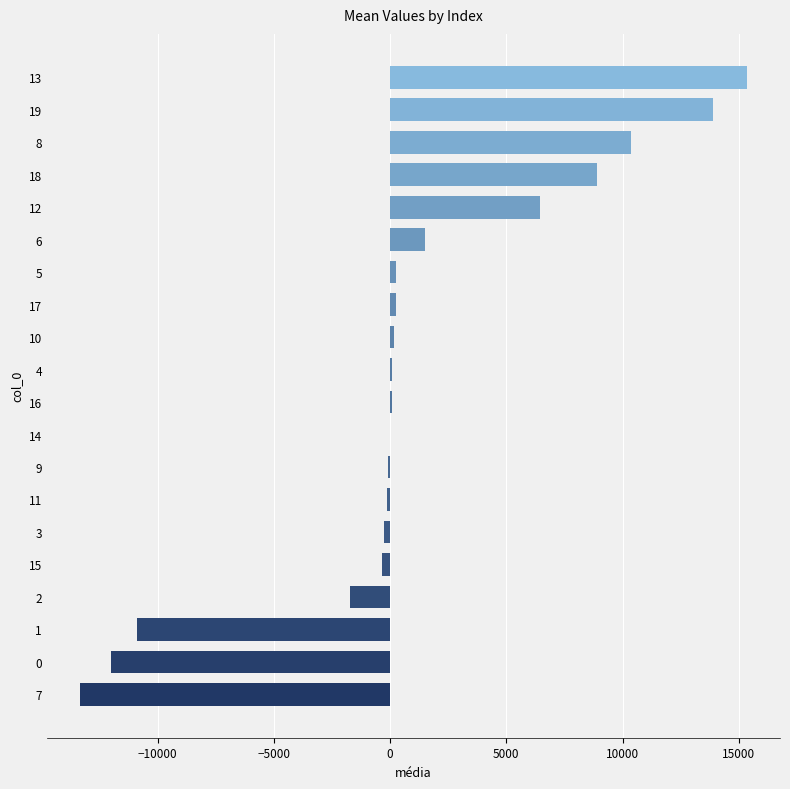

How many values exceed 91?

10